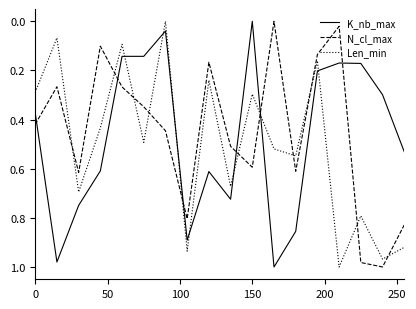

True or false: N_cl_max and K_nb_max cross at least once.

True